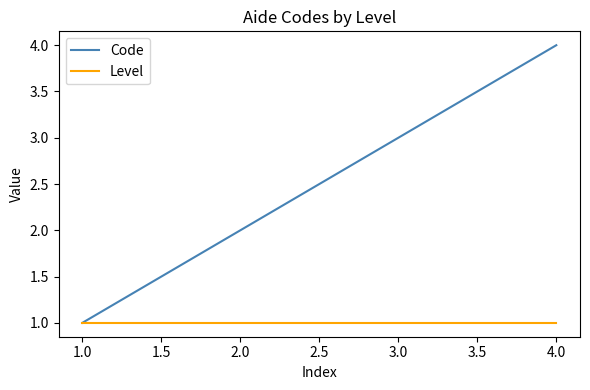

What is the minimum value shown in the chart?

1